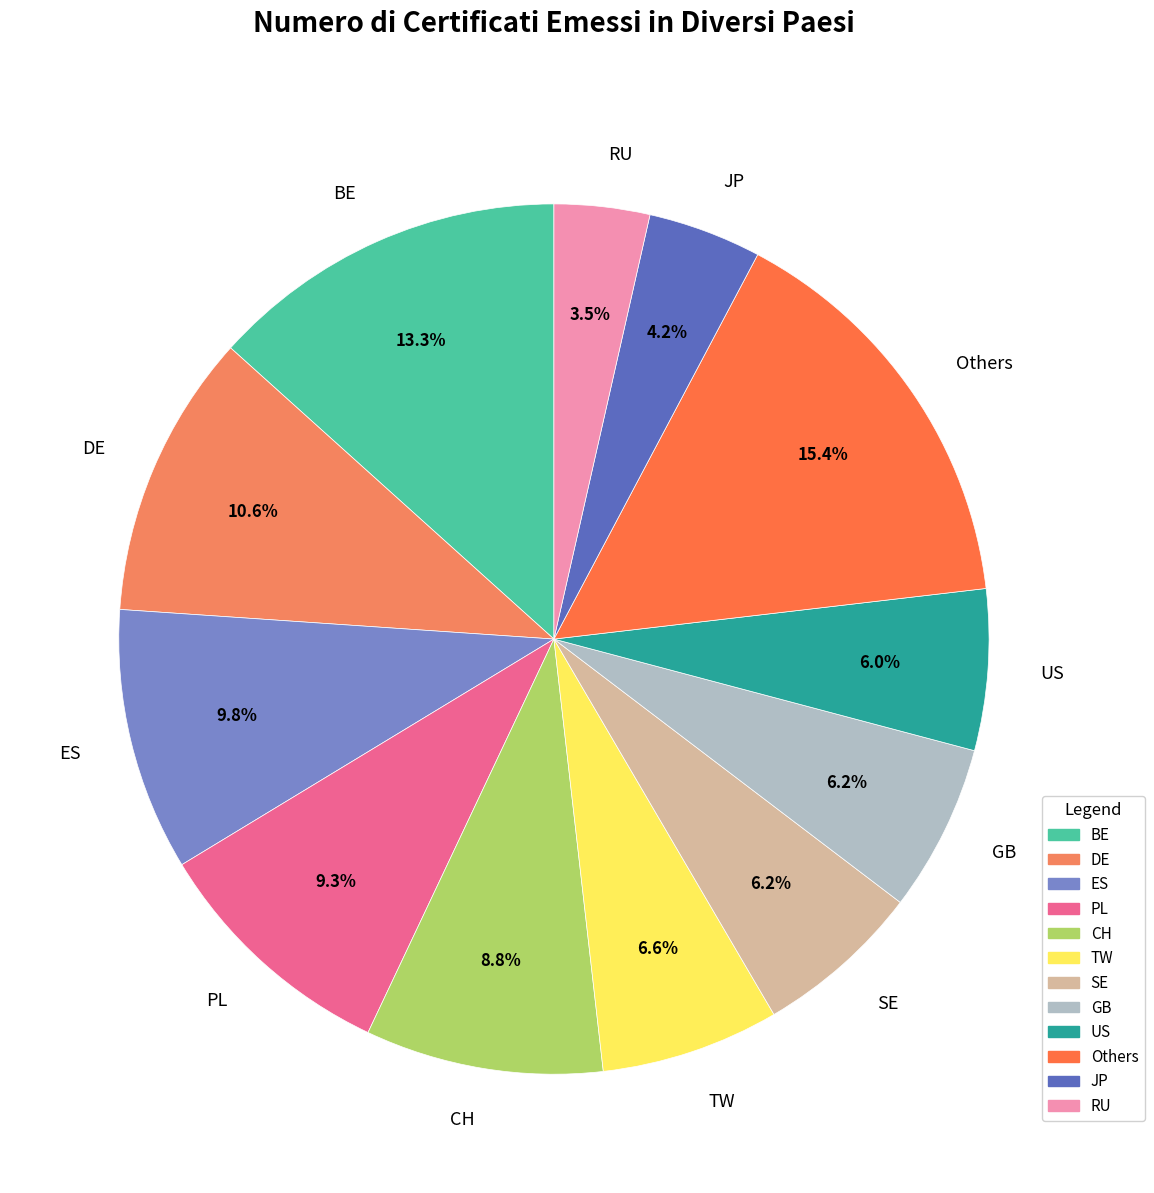

Is there a majority slice in this chart?

No